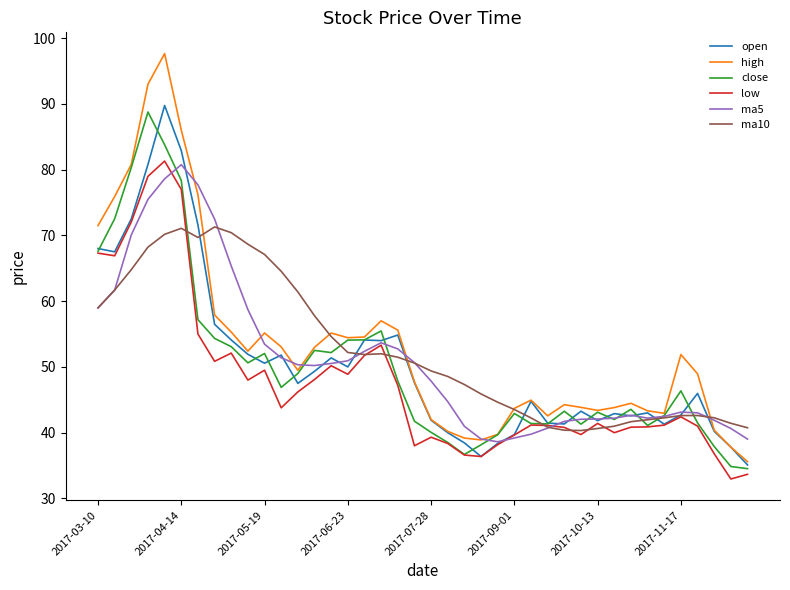

Which series has the largest range (max minus min)?

high